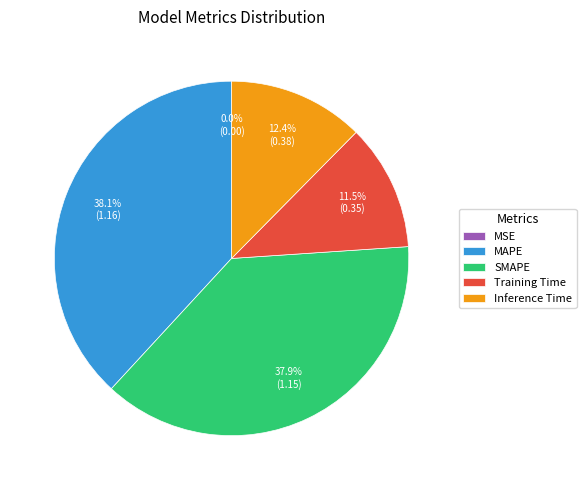

What portion of the pie excludes SMAPE?

62.1%